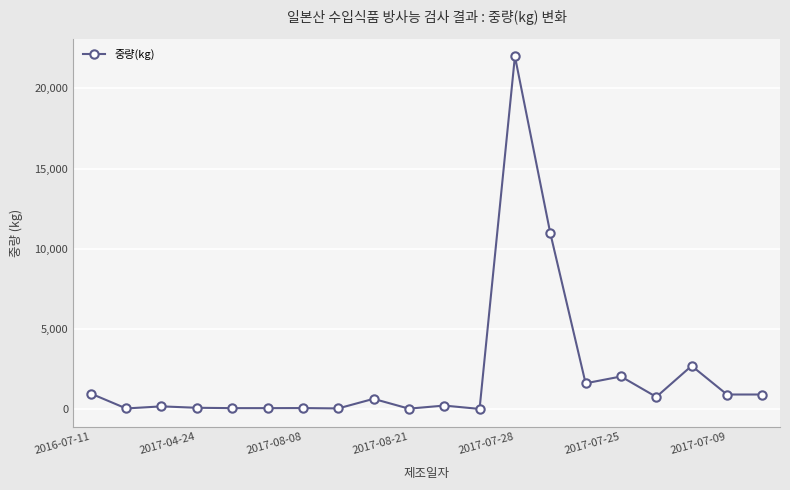

What is the greatest value displayed?

22000